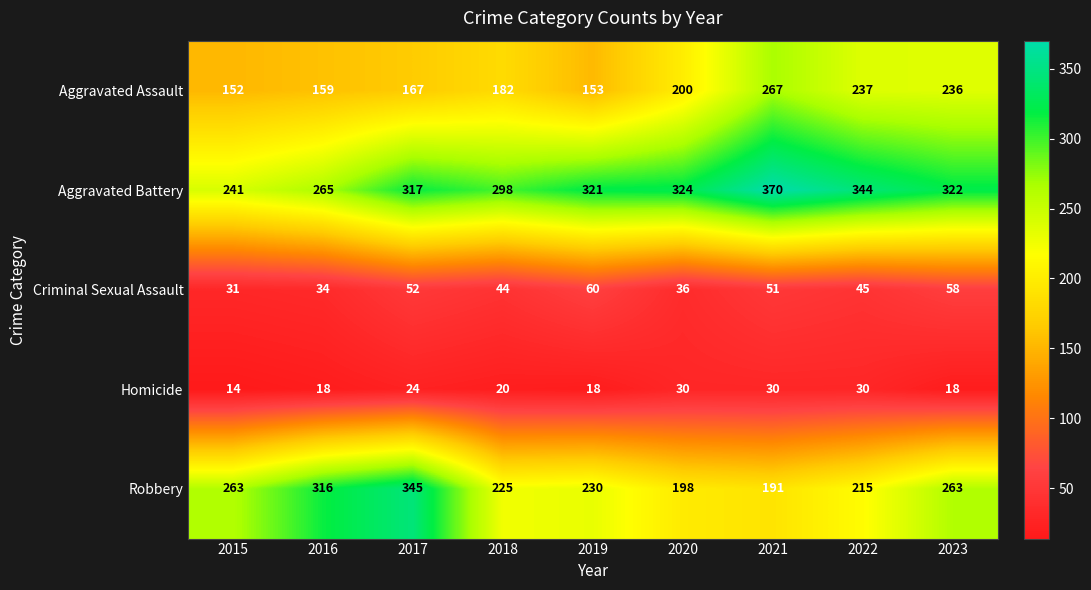

Rank the series at 2022 from lowest to highest value.

Homicide, Criminal Sexual Assault, Robbery, Aggravated Assault, Aggravated Battery